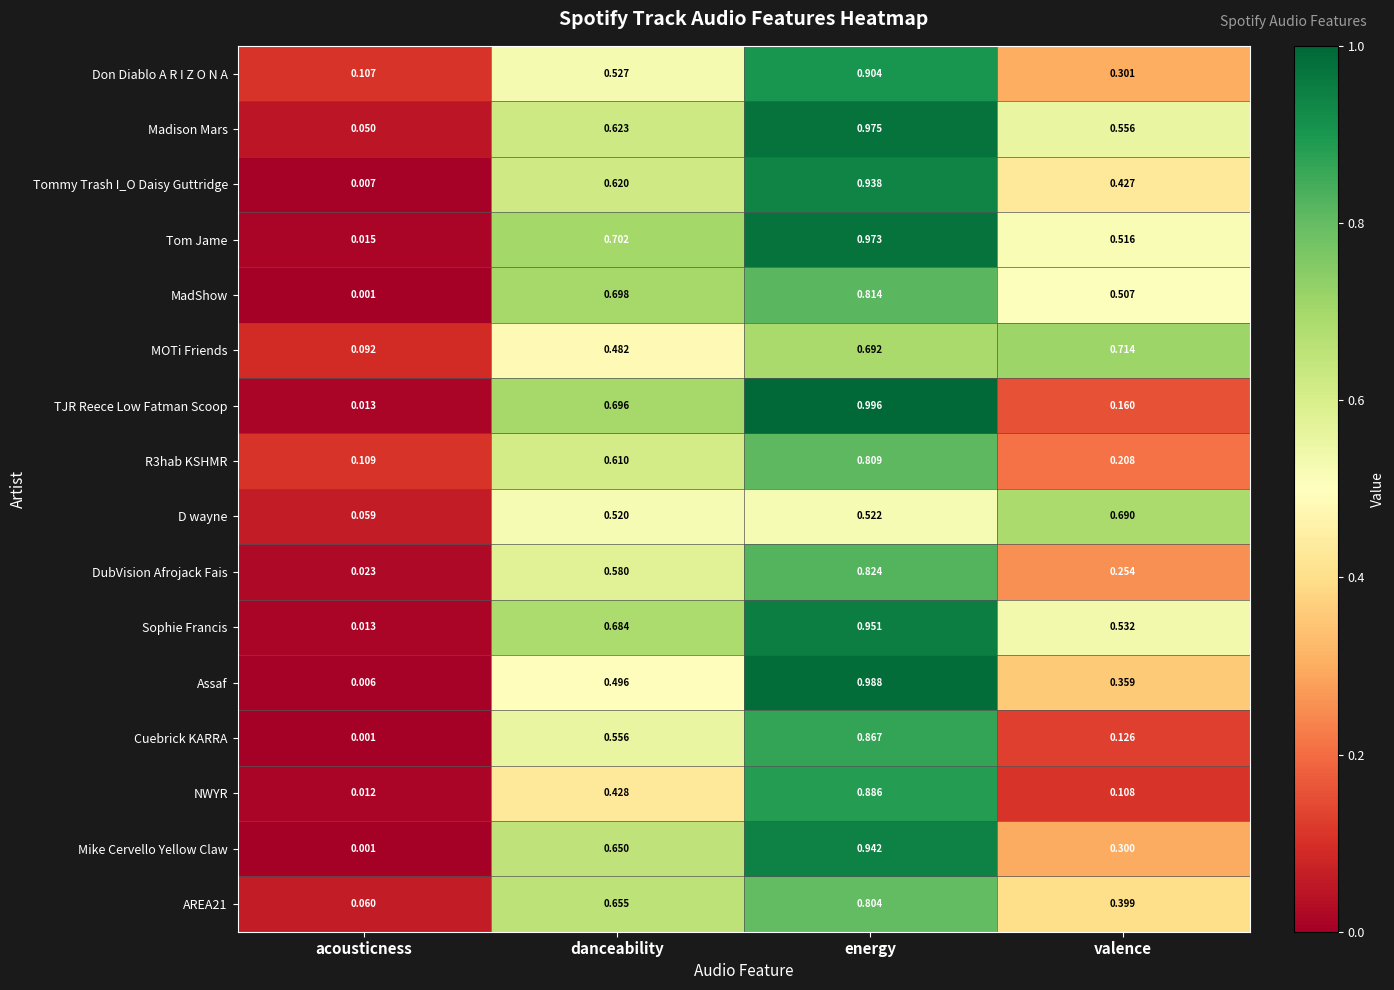

Where is Cuebrick KARRA nearest to the value 0?

acousticness